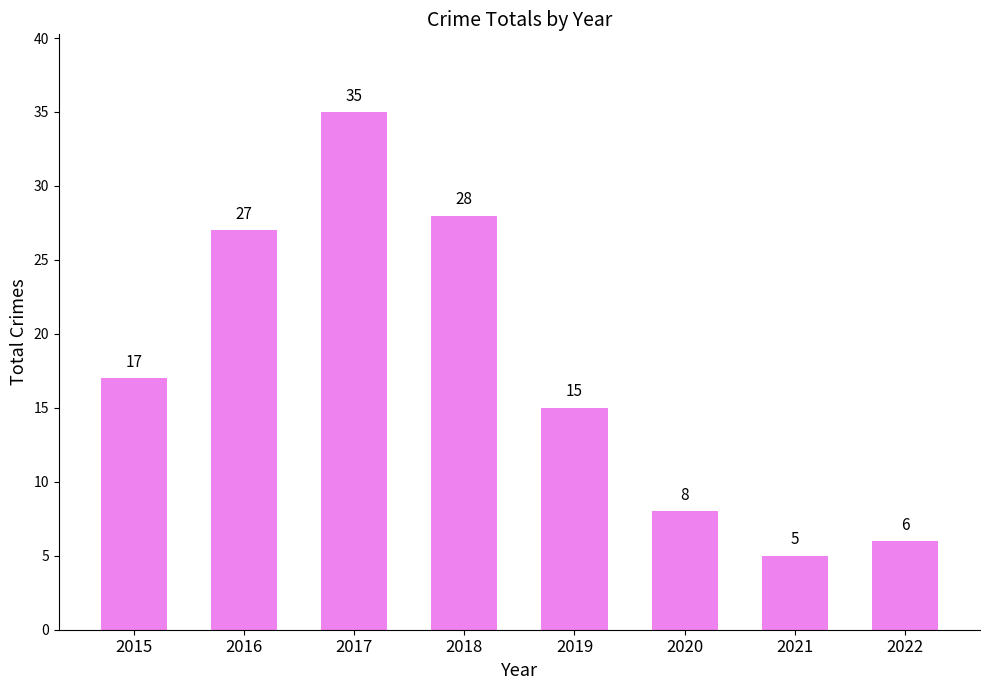

Reading right to left, transcribe all the data shown in this chart.

6	5	8	15	28	35	27	17